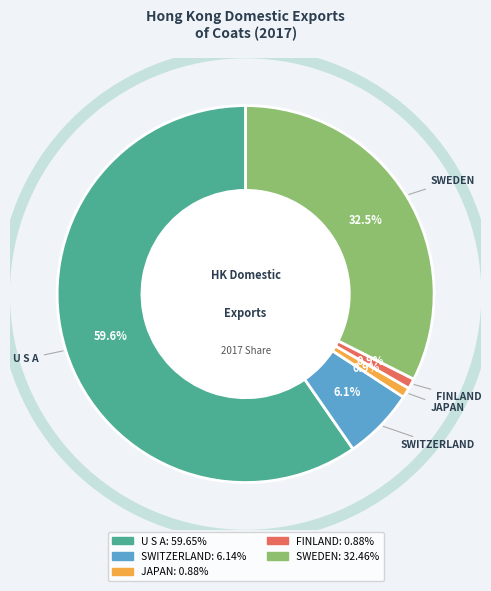

What is the largest slice in the pie chart?

U S A